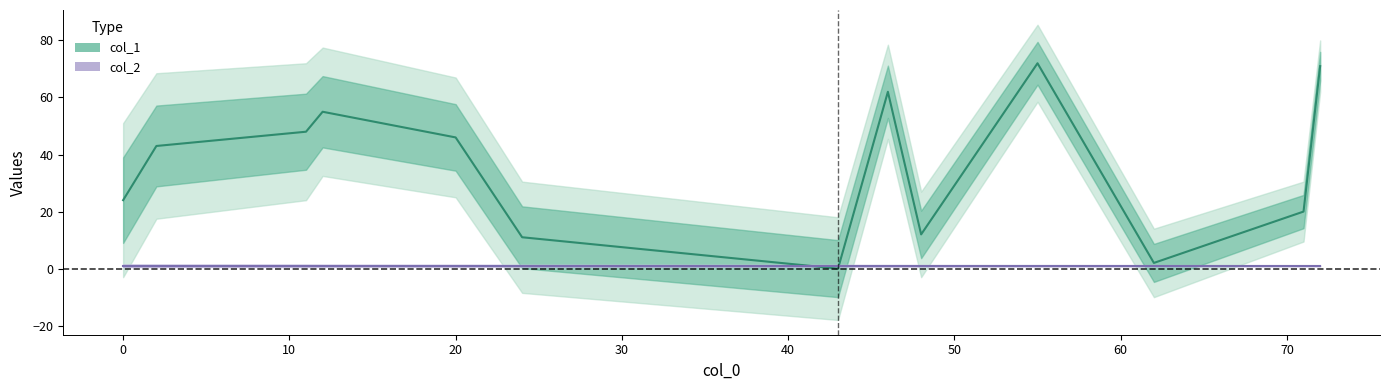

Reading left to right, what are all the values shown in this chart?

col_1: 24	43	48	55	46	11	0	62	12	72	2	20	71
col_2: 1	1	1	1	1	1	1	1	1	1	1	1	1